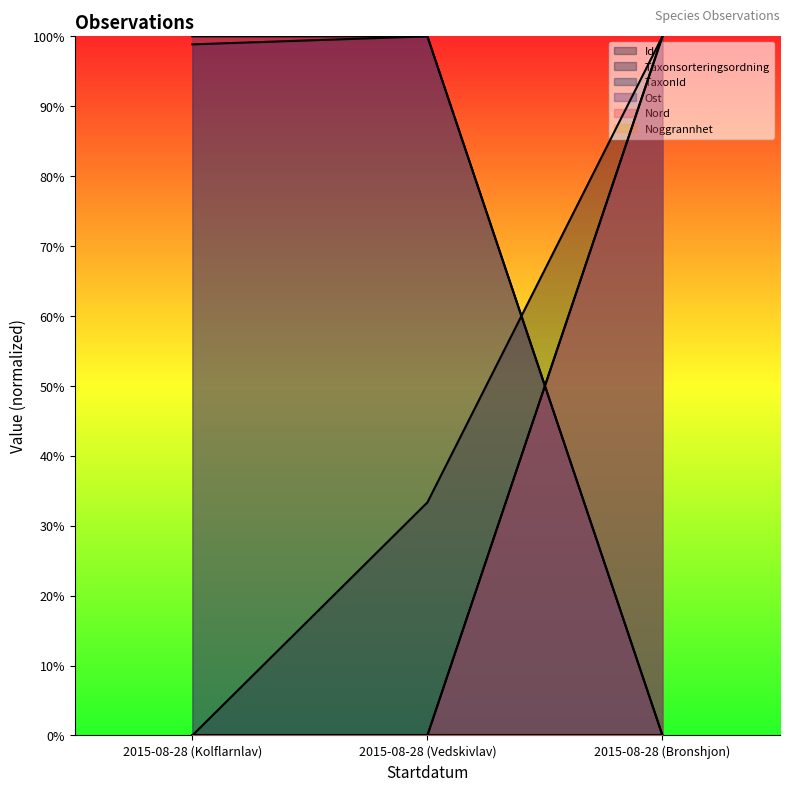

What is the sum of the Nord values at 2015-08-28 (Bronshjon) and 2015-08-28 (Kolflarnlav)?

100.0